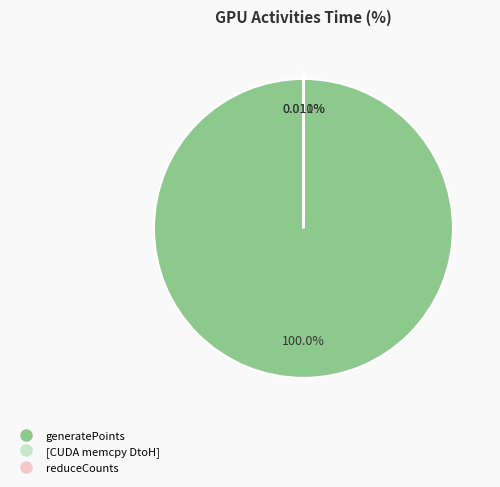

What is the largest slice in the pie chart?

generatePoints